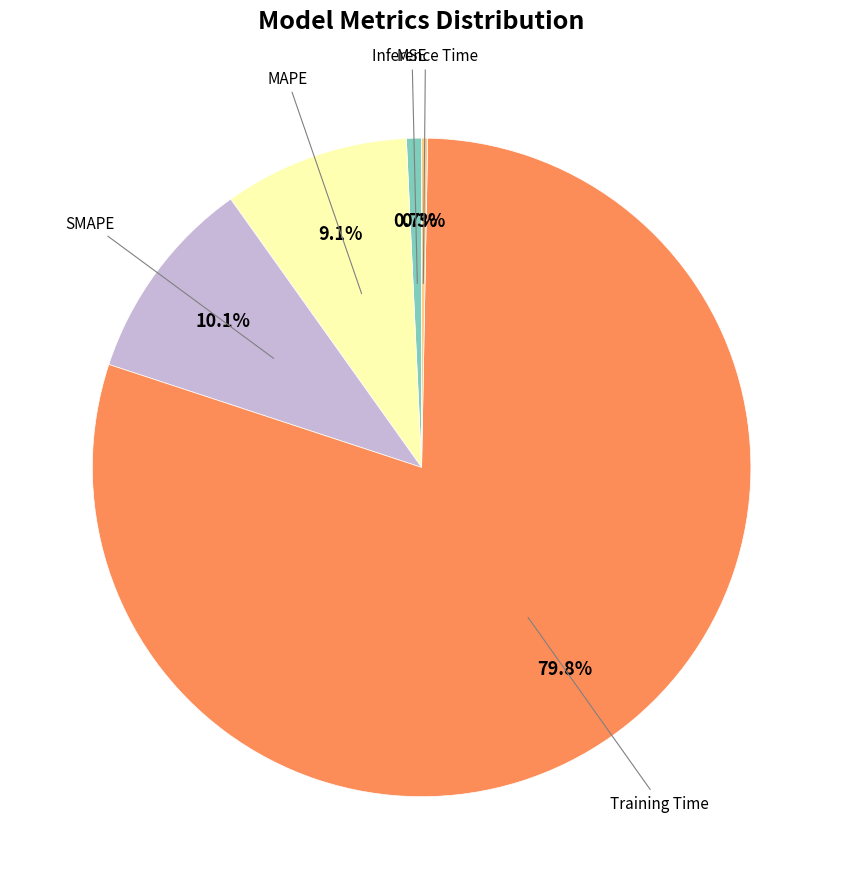

Does any single category account for the majority?

Yes